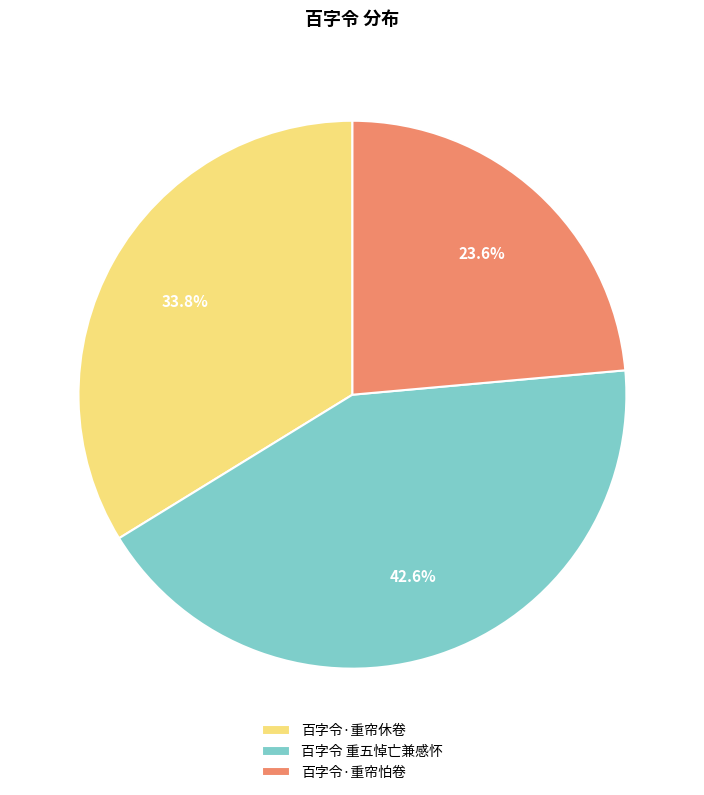

True or false: 百字令 重五悼亡兼感怀 accounts for 43% of the total.

True